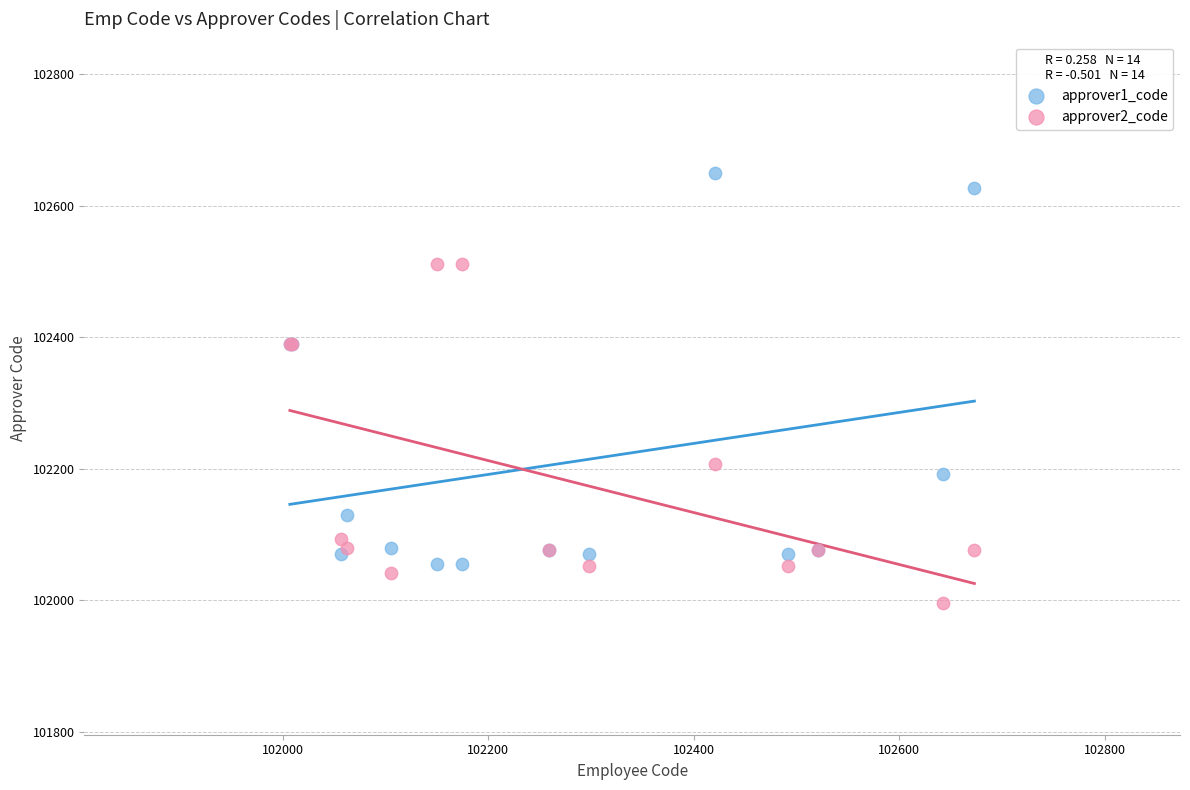

What are all the series names shown in the legend?

approver1_code, approver2_code